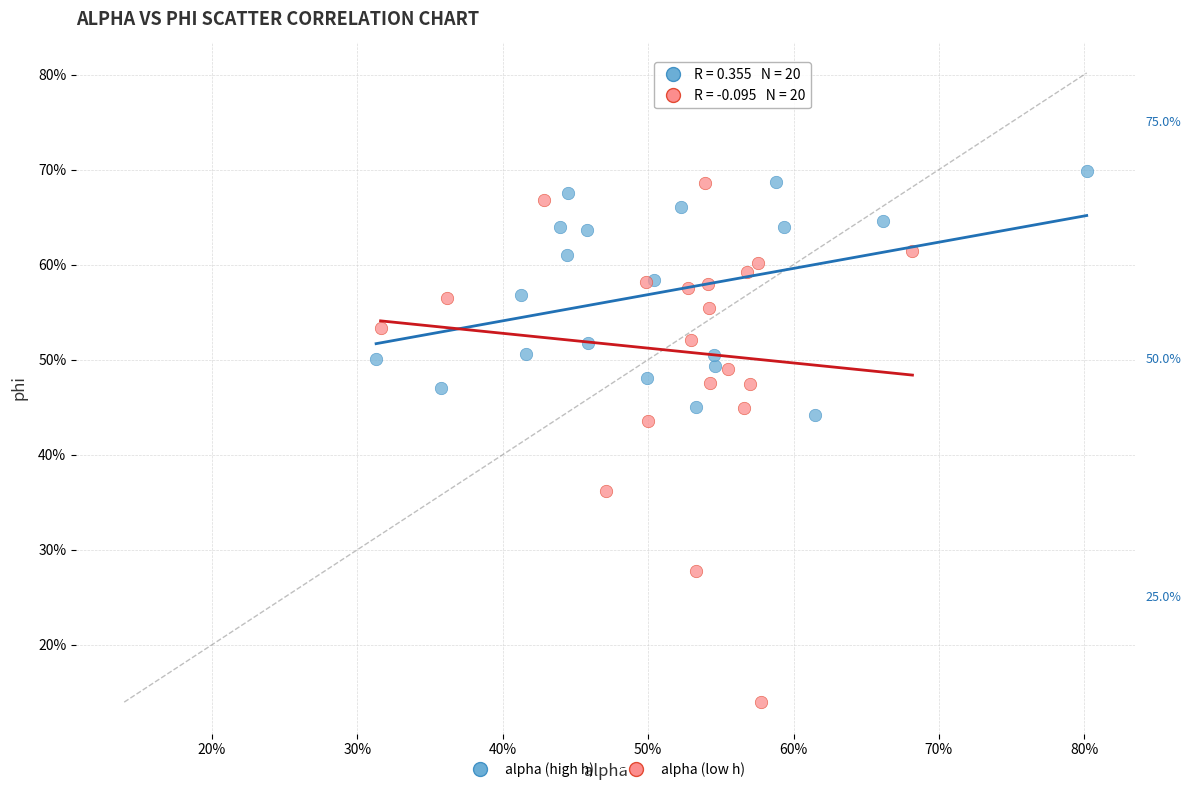

What are all the series names shown in the legend?

alpha (high h), alpha (low h)